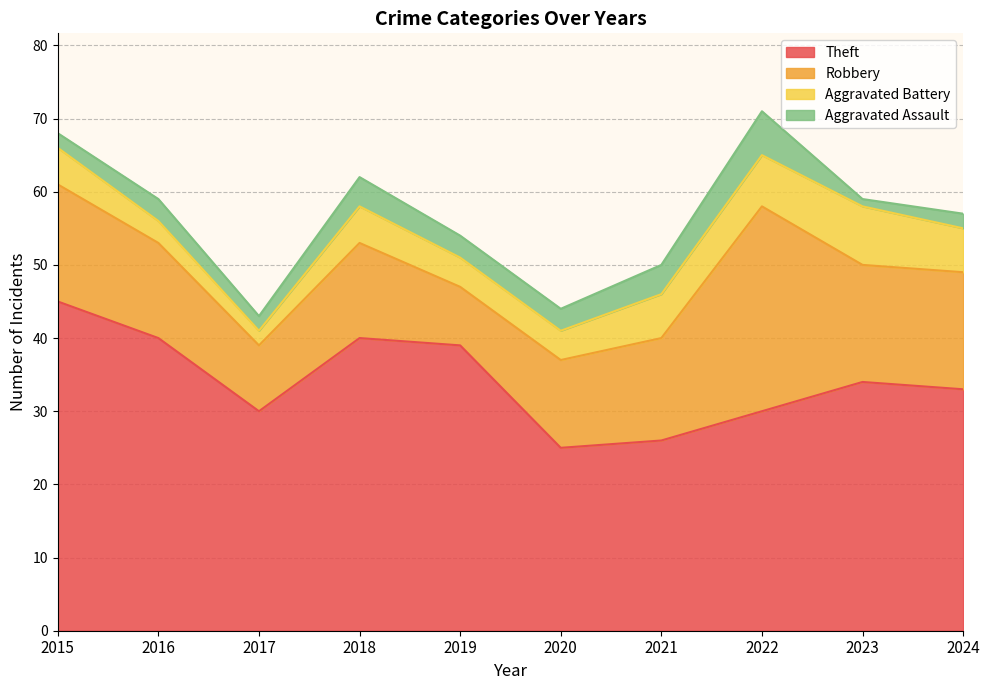

True or false: Aggravated Battery and Aggravated Assault cross at least once.

False